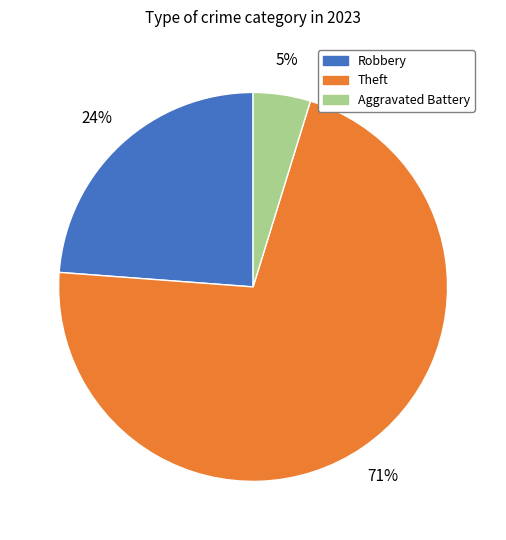

Does any single category account for the majority?

Yes